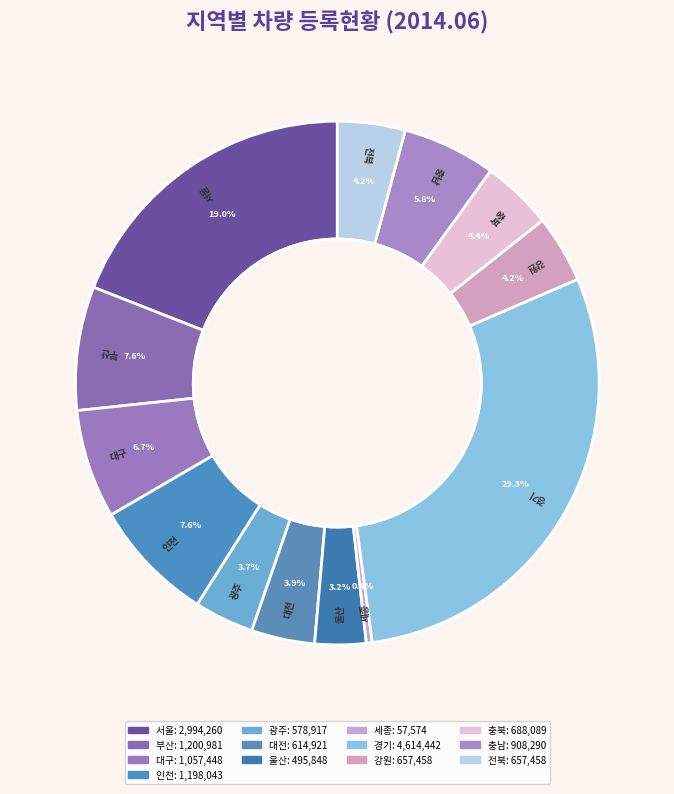

Which category has the biggest portion of the pie?

경기